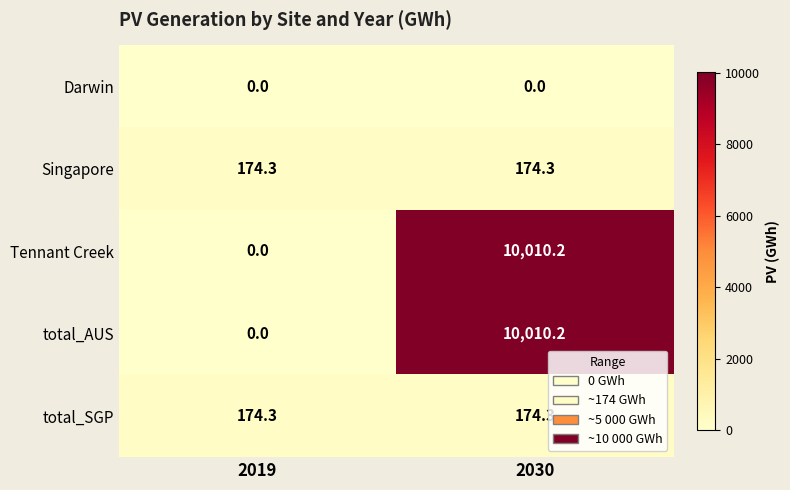

The value of total_AUS at 2030 is 2670.2. True or false?

False